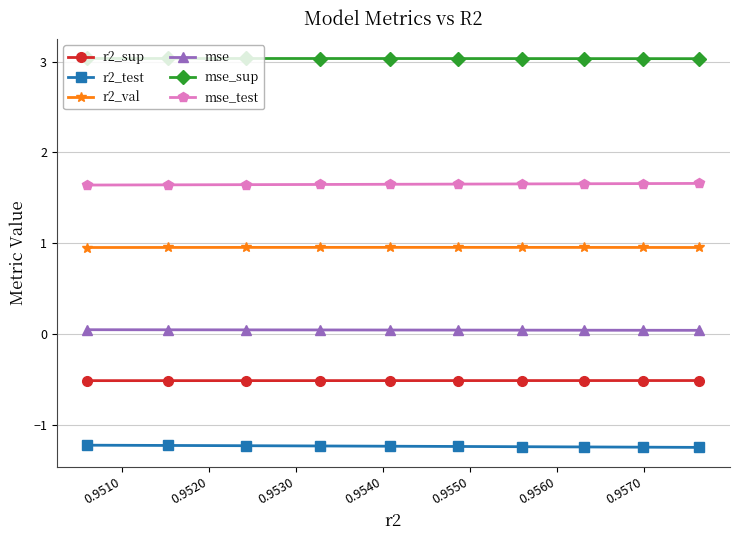

Rank the series by their maximum value, from highest to lowest.

mse_sup, mse_test, r2_val, mse, r2_sup, r2_test